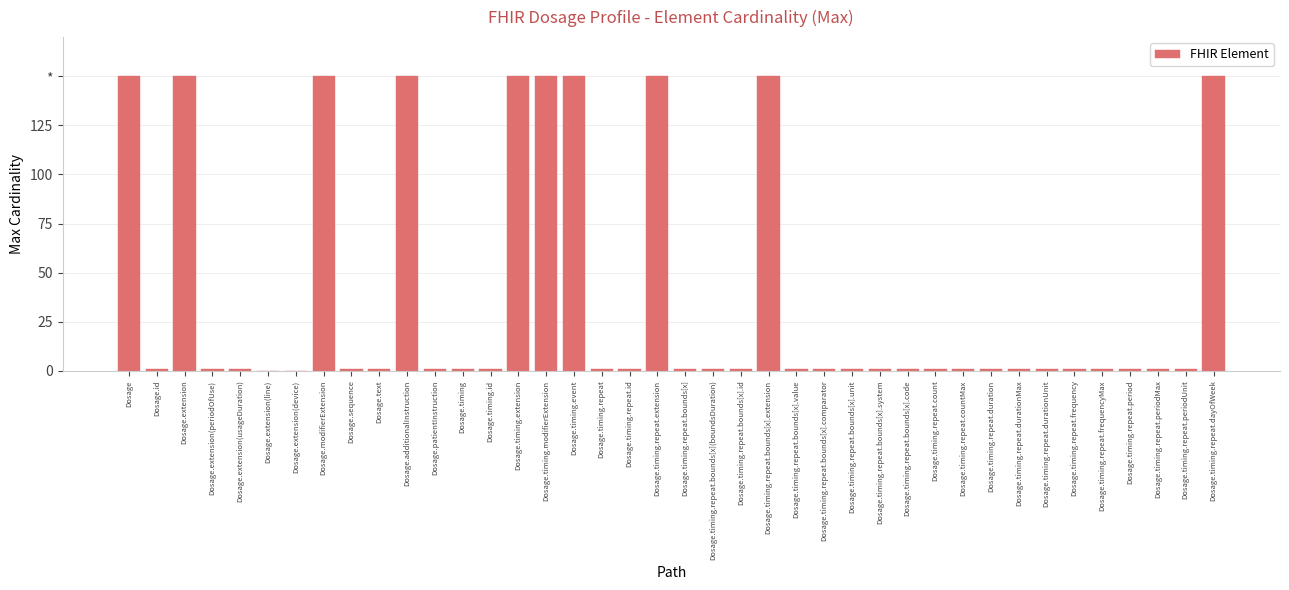

Are the bars horizontal?

No